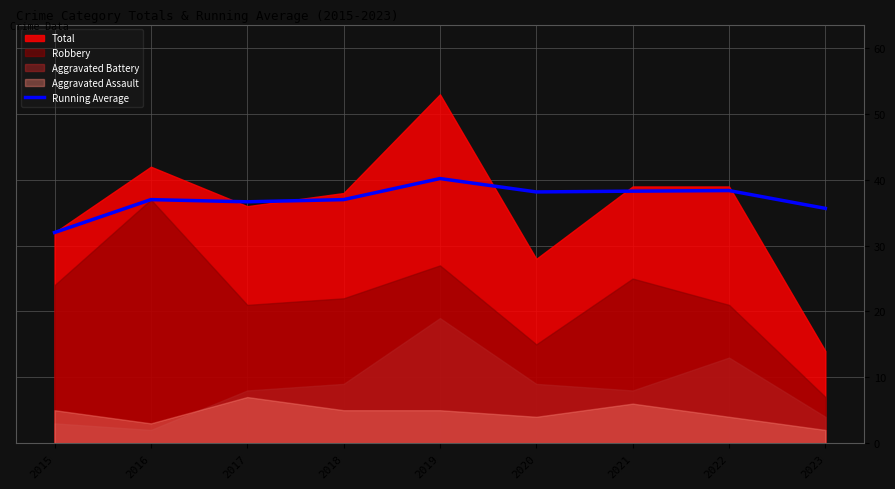

At which label does Running Average reach its minimum?

2015